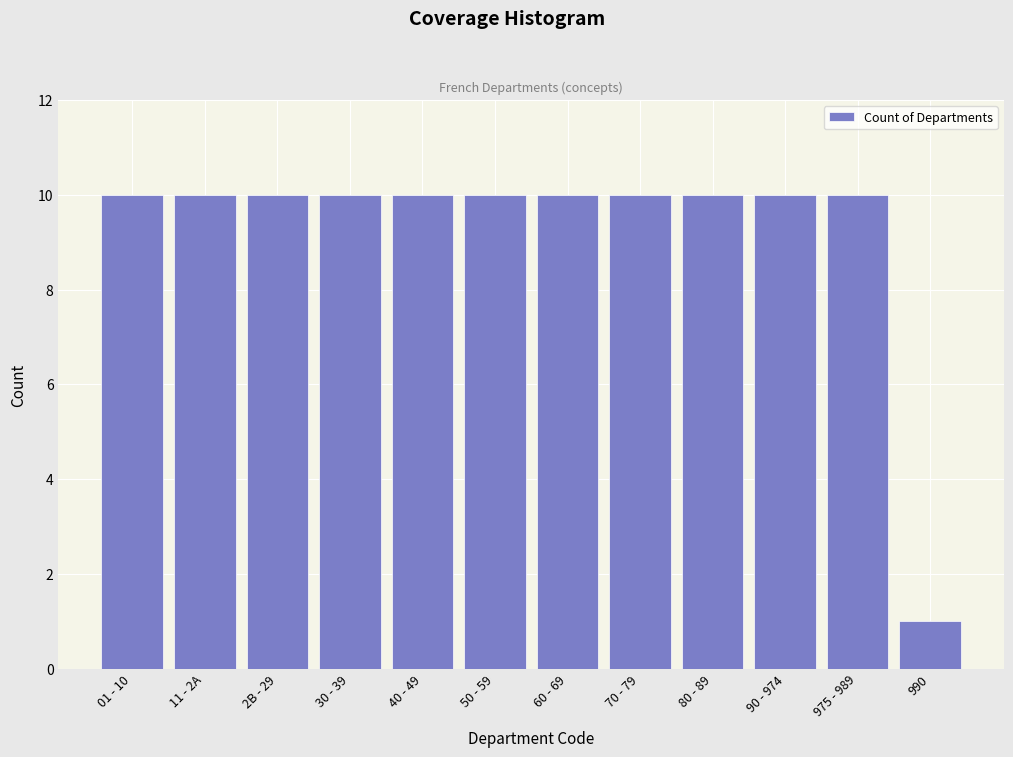

Reading right to left, extract all data points from this chart.

990=1	975 - 989=10	90 - 974=10	80 - 89=10	70 - 79=10	60 - 69=10	50 - 59=10	40 - 49=10	30 - 39=10	2B - 29=10	11 - 2A=10	01 - 10=10